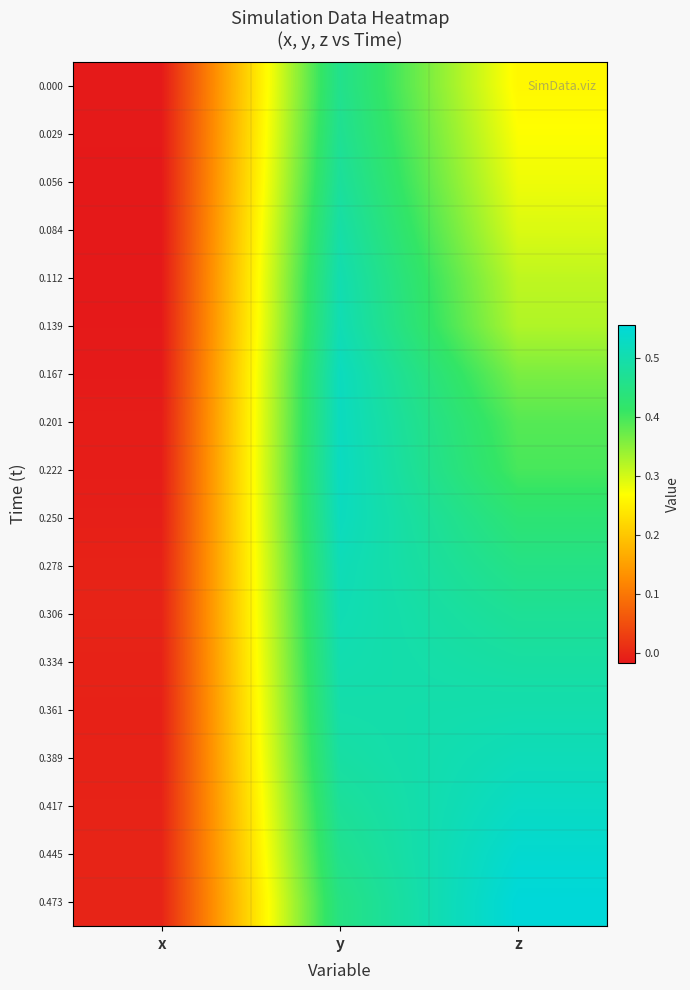

What is the total value across all series at x?

-0.2